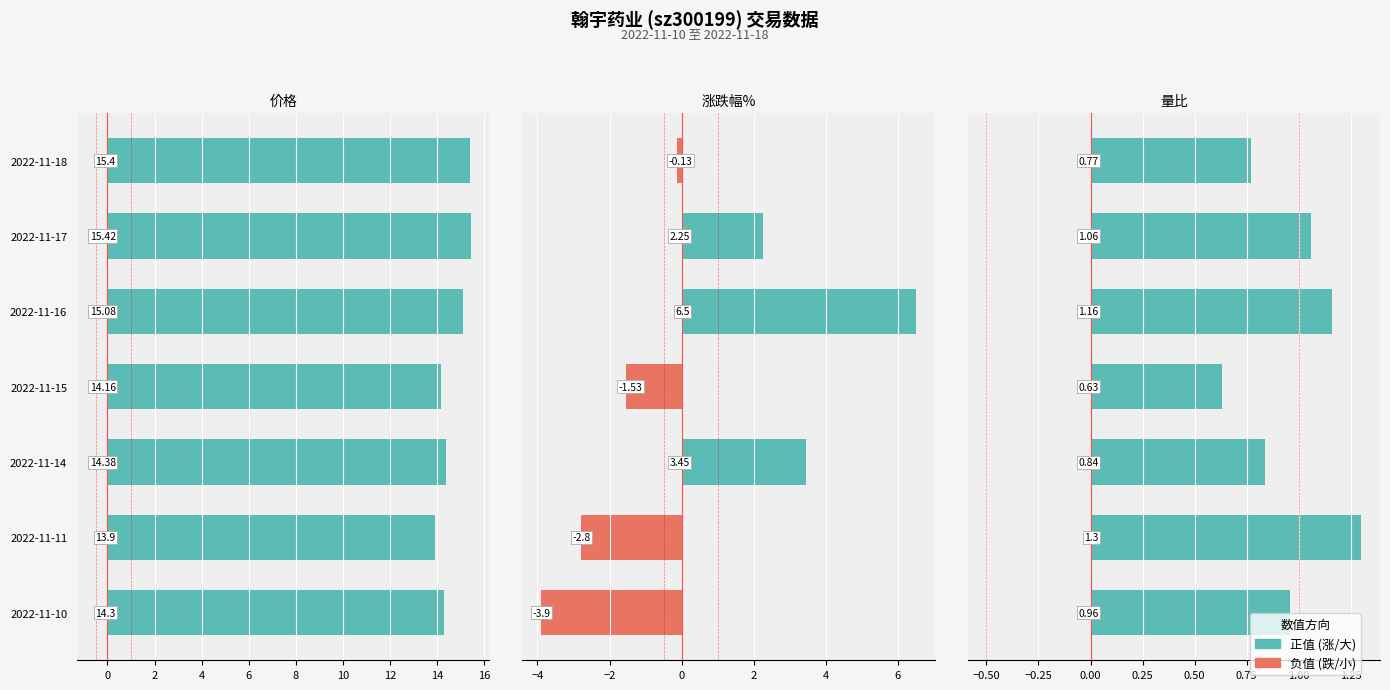

What is the highest value of the 涨跌幅% series?

6.5